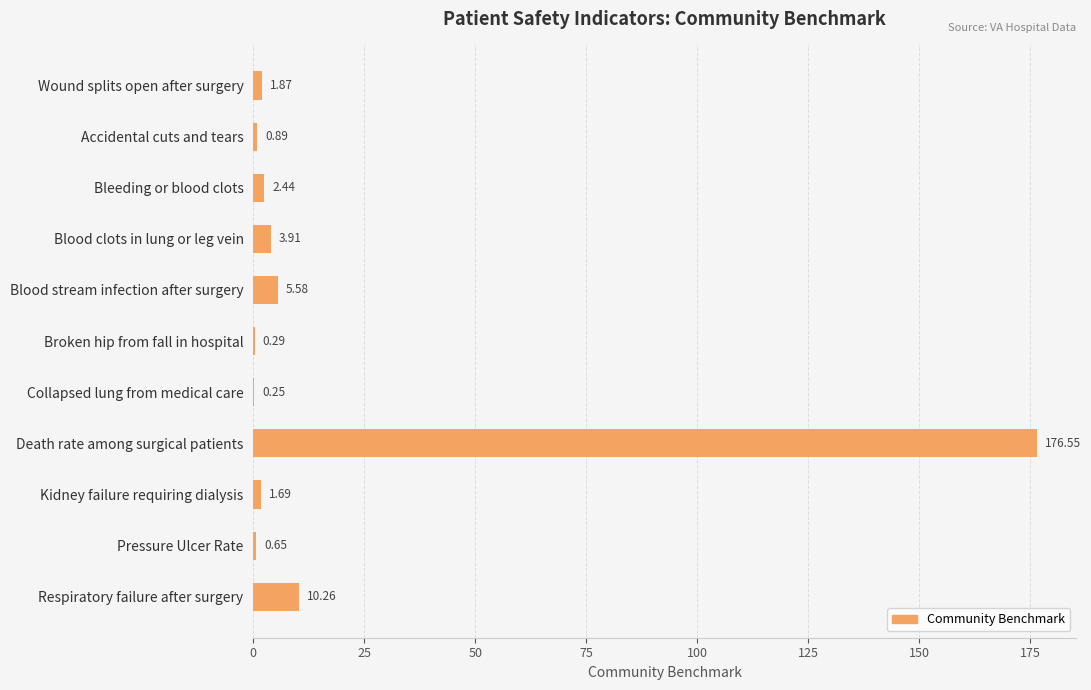

Where is the data nearest to the value 88?

Respiratory failure after surgery